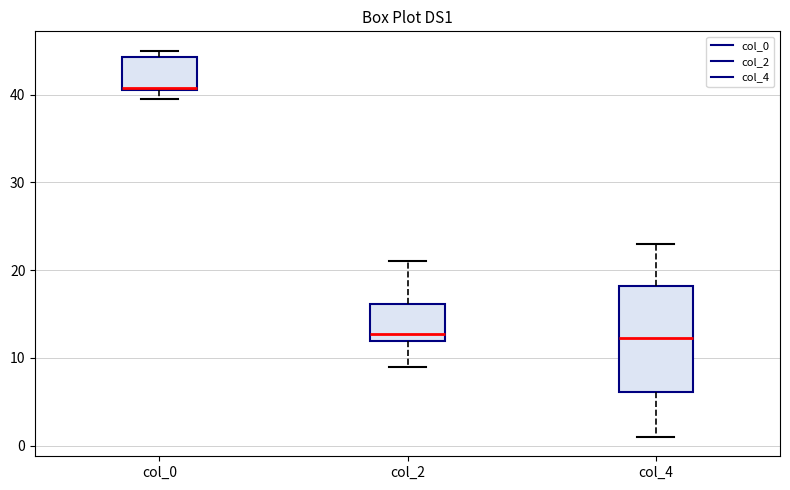

Reading left to right, read every box against the y-axis: the position of its median line, the range the box covers, and the ends of its whiskers. The values are not printed on the chart, so give them approximately, as read against the axis.

col_0: median 41, box 41 to 44, whiskers 40 to 45
col_2: median 13, box 12 to 16, whiskers 9 to 21
col_4: median 12, box 6 to 18, whiskers 1 to 23